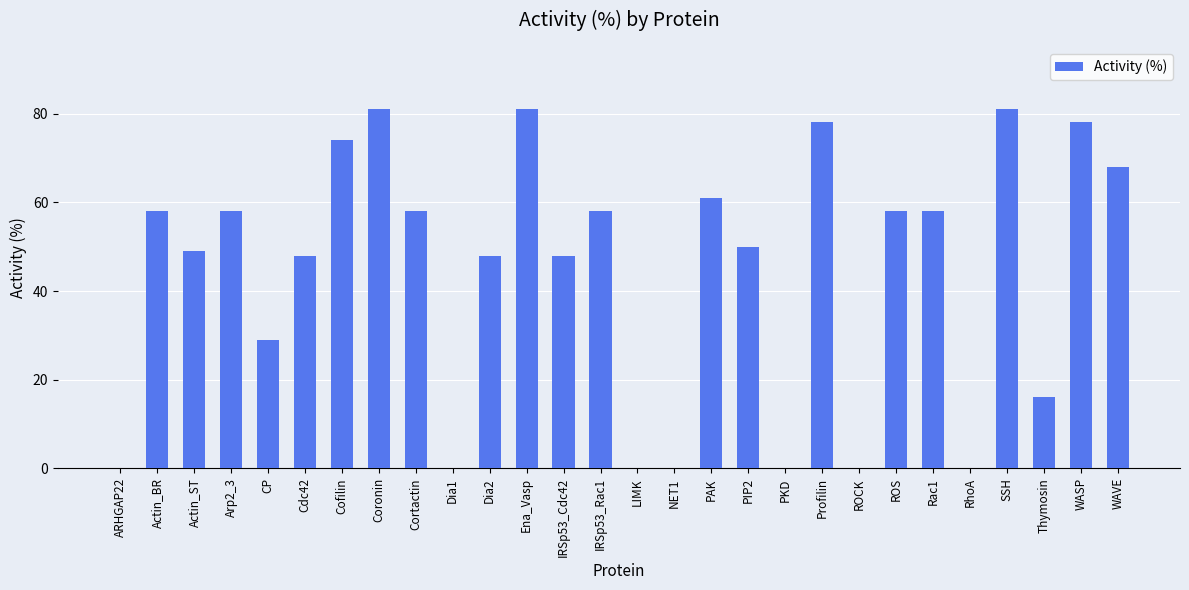

What is the change in value from ROS to Thymosin?

-42